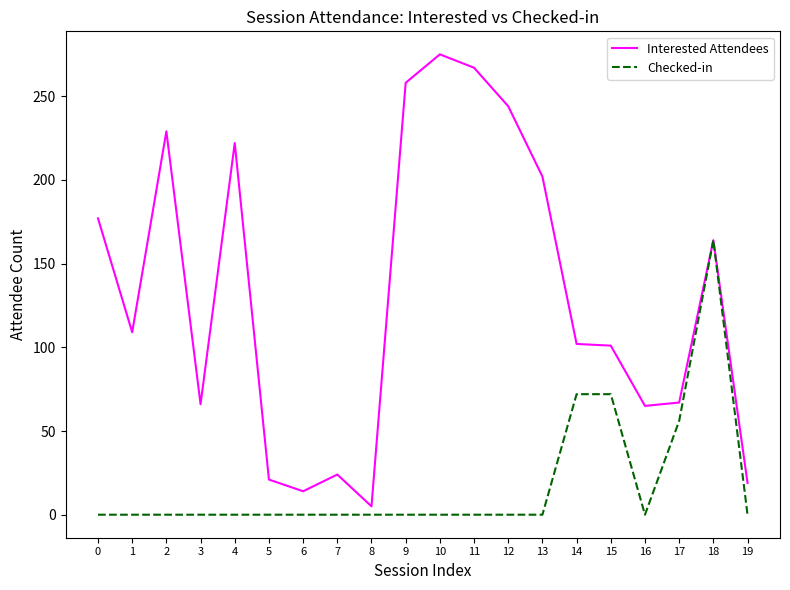

List the series in order of their peak value, highest first.

Interested Attendees, Checked-in